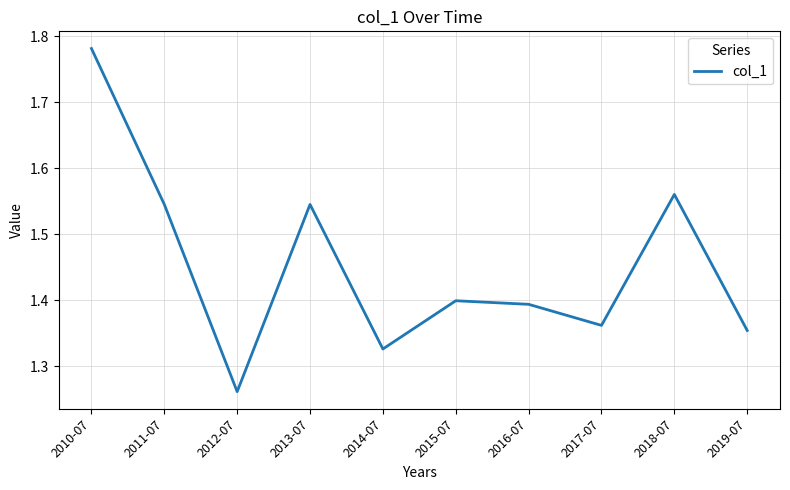

What is the difference between the values at 2012-07 and 2013-07?

0.3